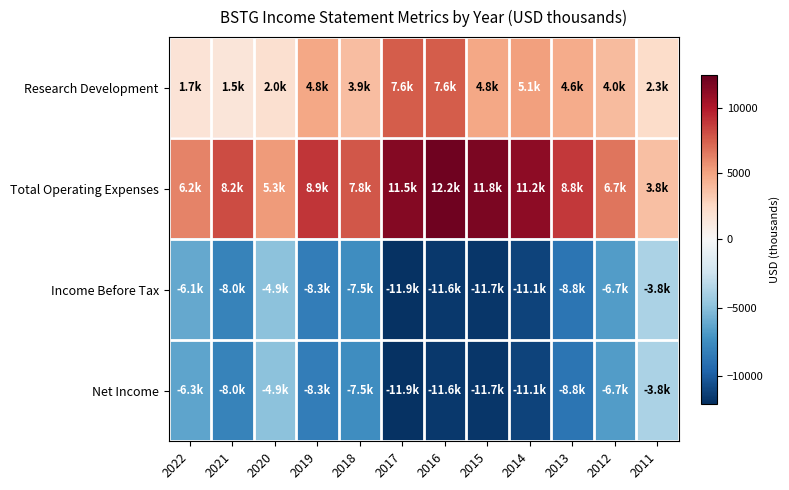

Which has a higher value, 2020 or 2018?

2018